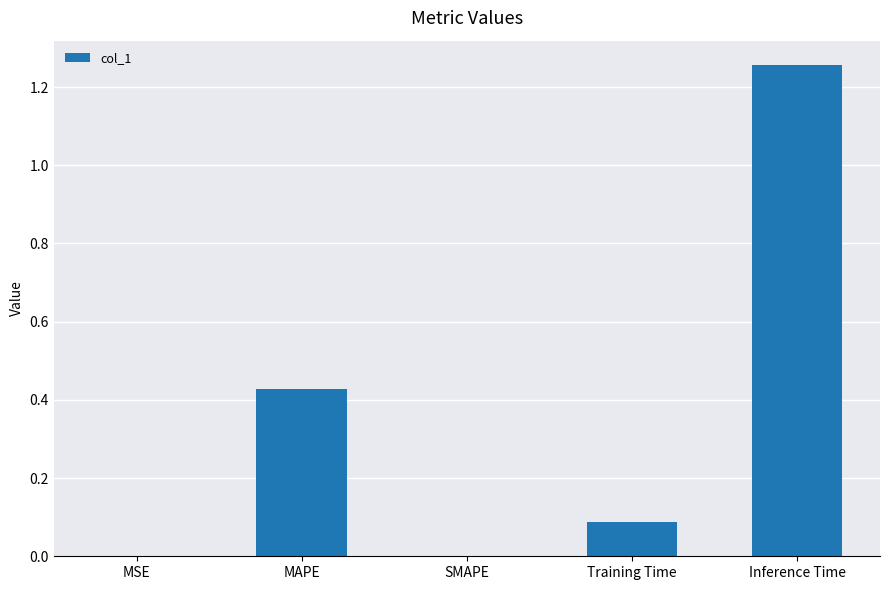

Which label corresponds to the largest value in the chart?

Inference Time